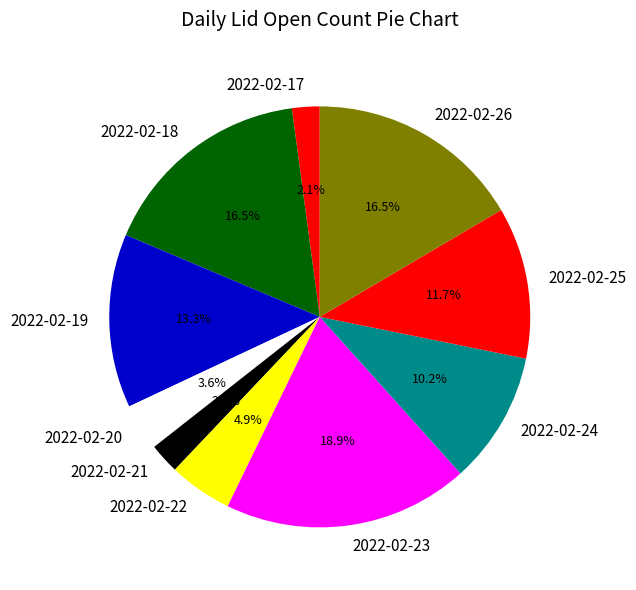

To the nearest percent, what percentage of the pie is 2022-02-21?

2%